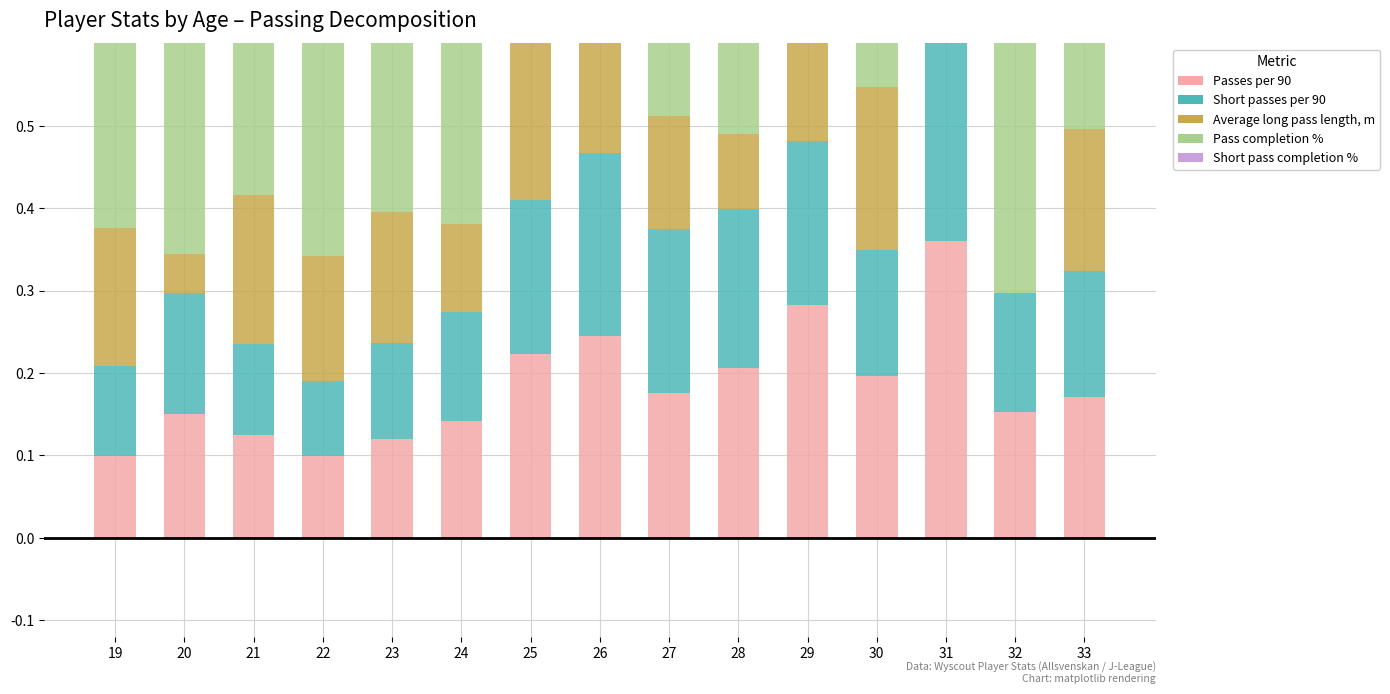

How many bars are there in total?

75